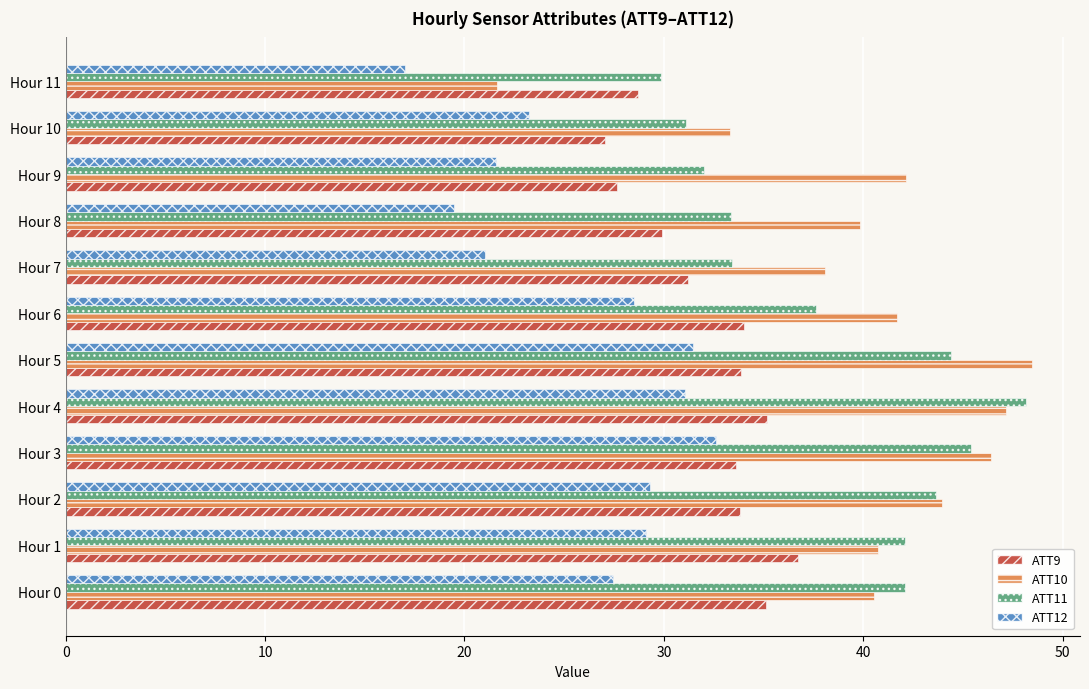

Which category has the lowest value in the ATT11 series?

Hour 11